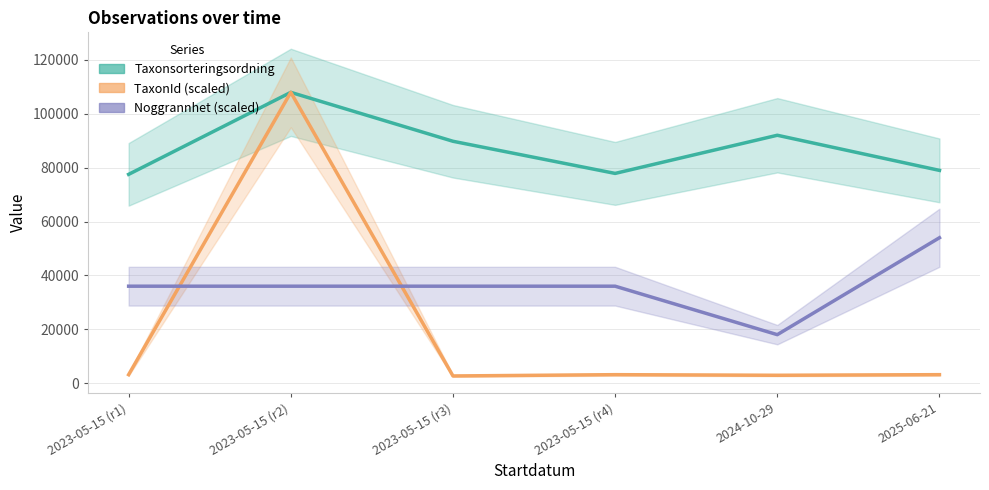

Which series has the widest spread of values?

TaxonId